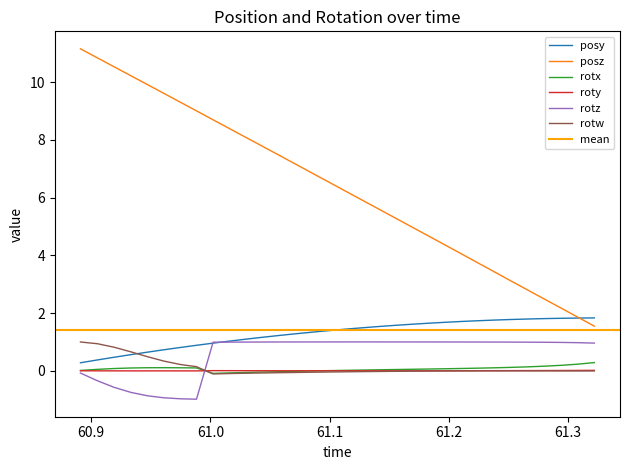

True or false: posz and rotz cross at least once.

False